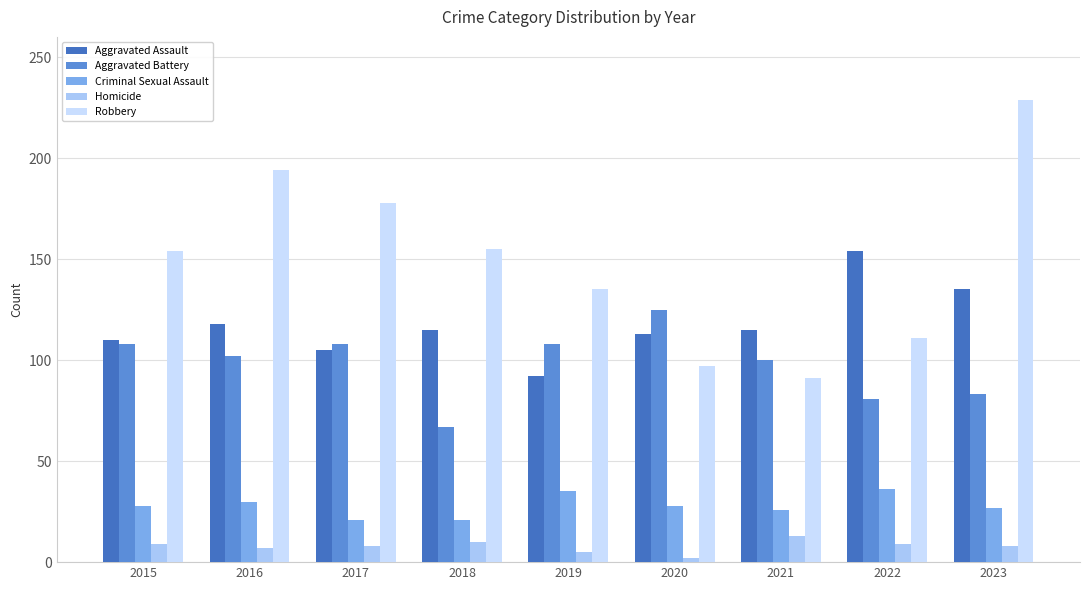

What is the maximum value for Aggravated Assault?

154